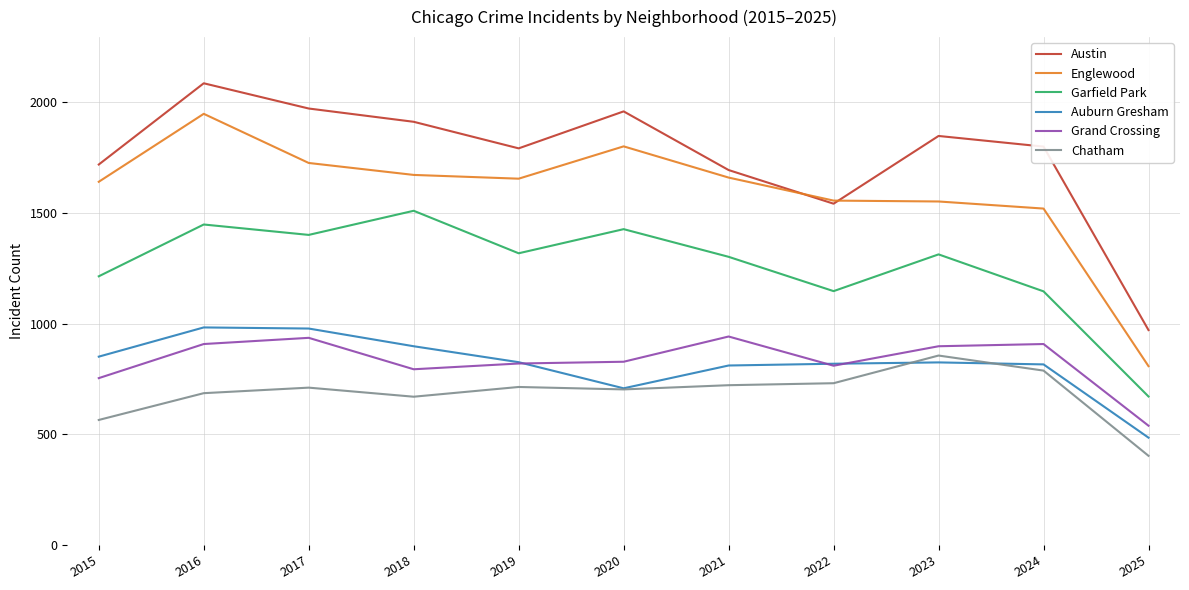

Where is Auburn Gresham nearest to the value 734?

2020